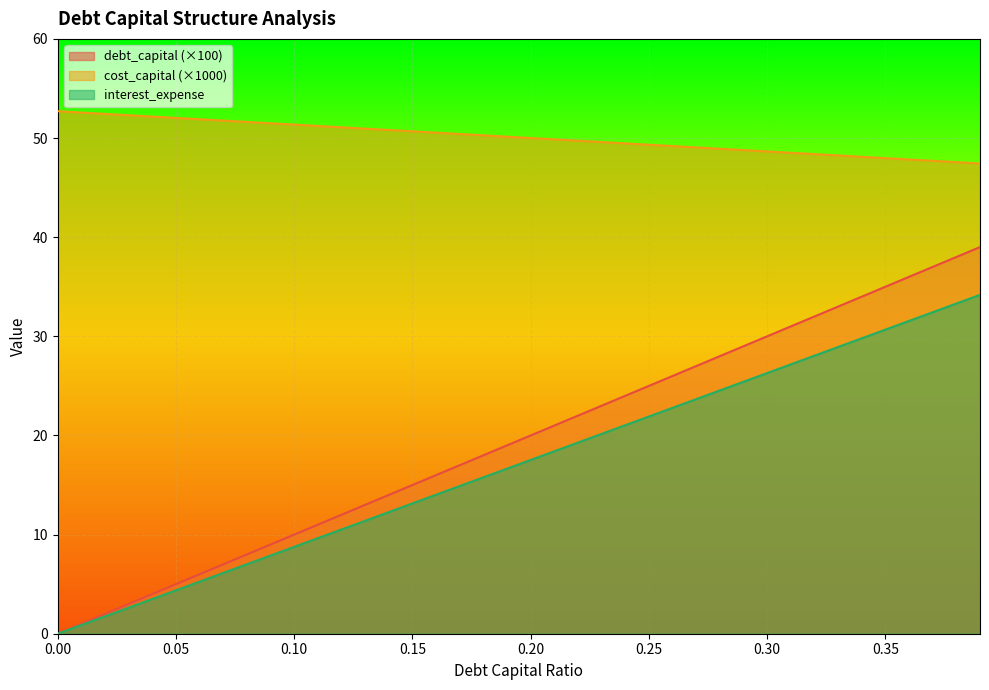

Rank the series by their maximum value, from highest to lowest.

cost_capital (×1000), debt_capital (×100), interest_expense